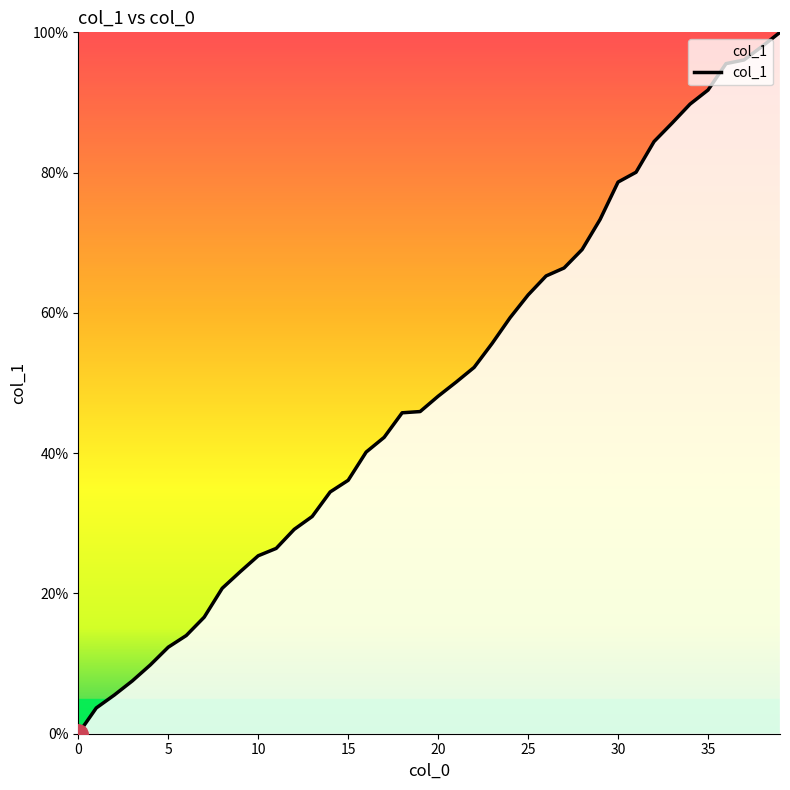

Count the number of categories in the chart.

40